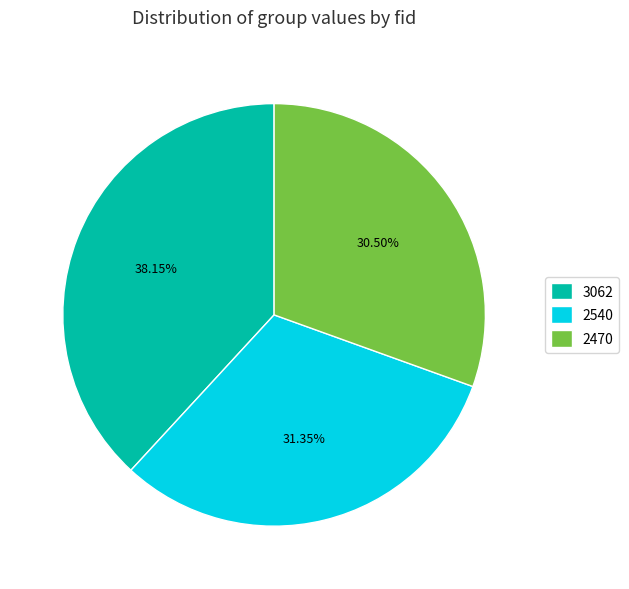

Is there a majority slice in this chart?

No